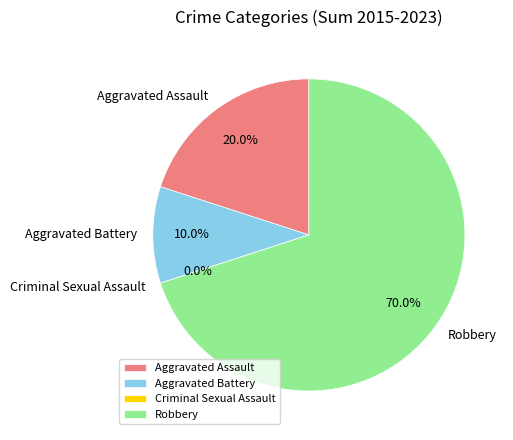

Which category has the smallest portion of the pie?

Criminal Sexual Assault